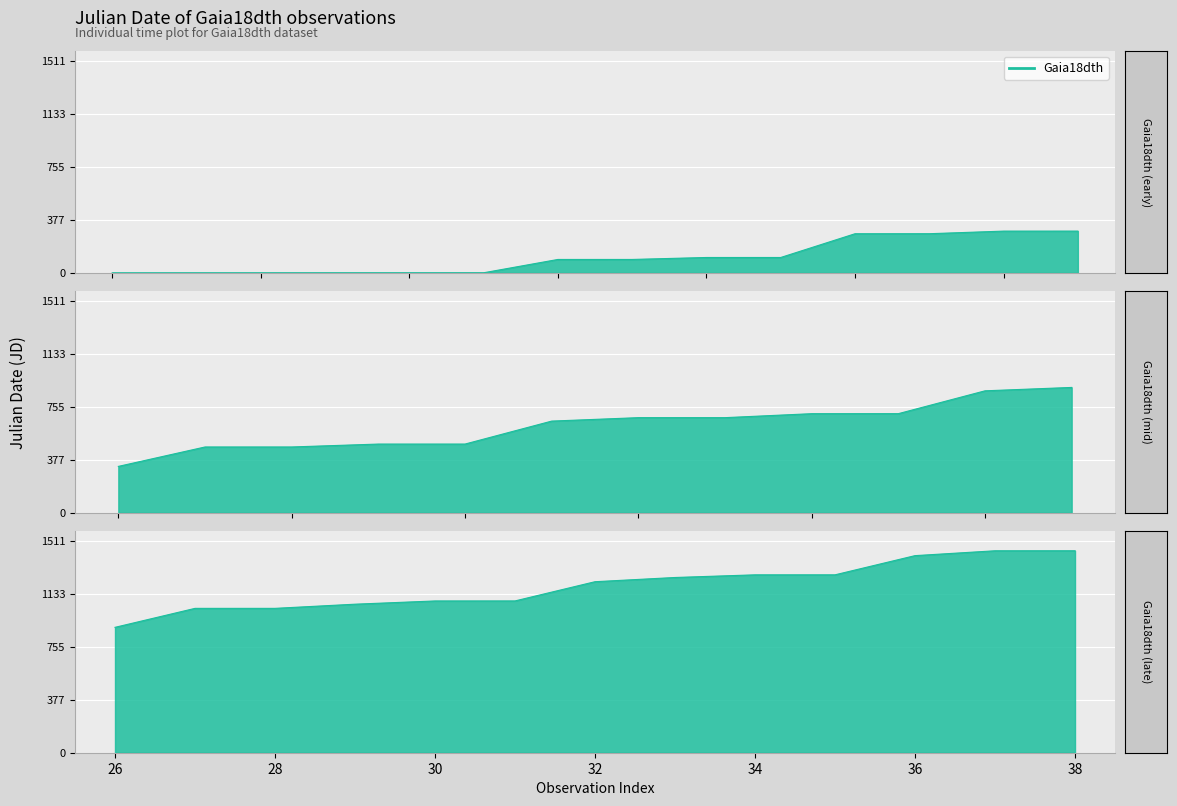

How many data points are above 2457521?

20